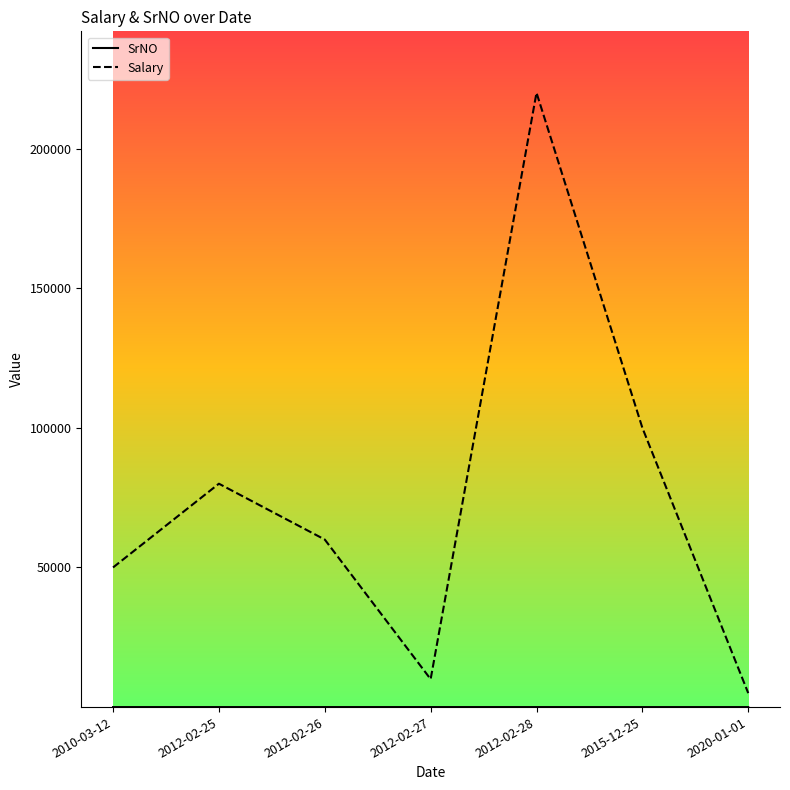

Which series has the largest total across all categories?

Salary